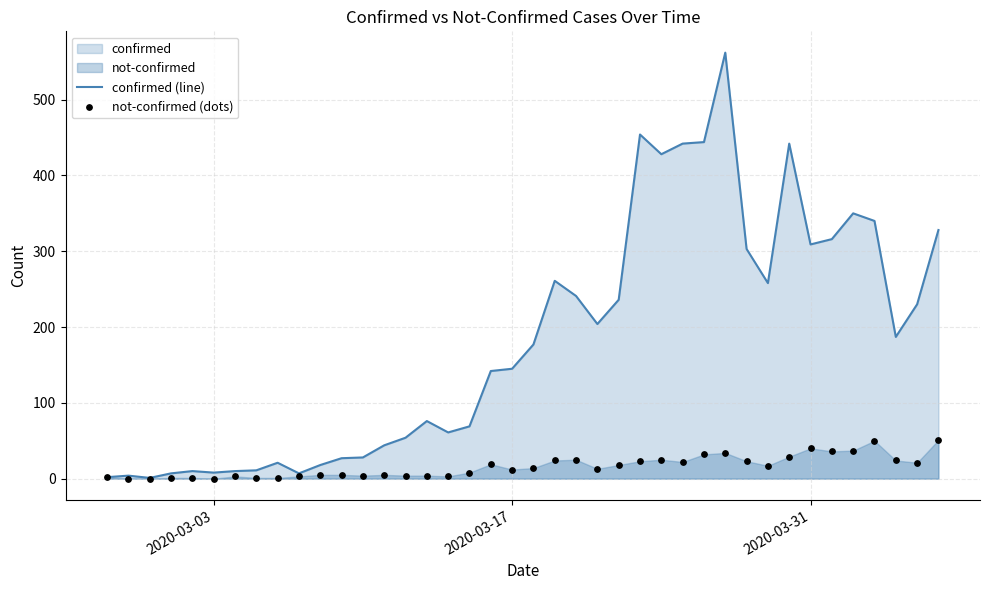

Is the value of confirmed (line) at 11 greater than the value of not-confirmed (dots) at 6?

Yes